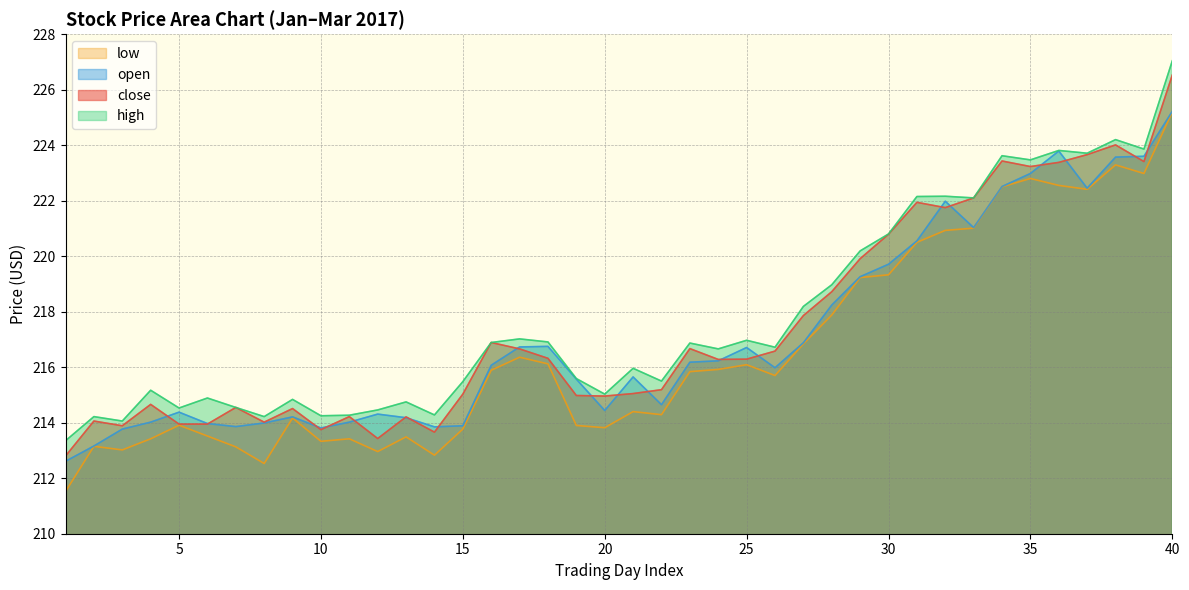

What is the sum of the low values at 30 and 3?

432.4